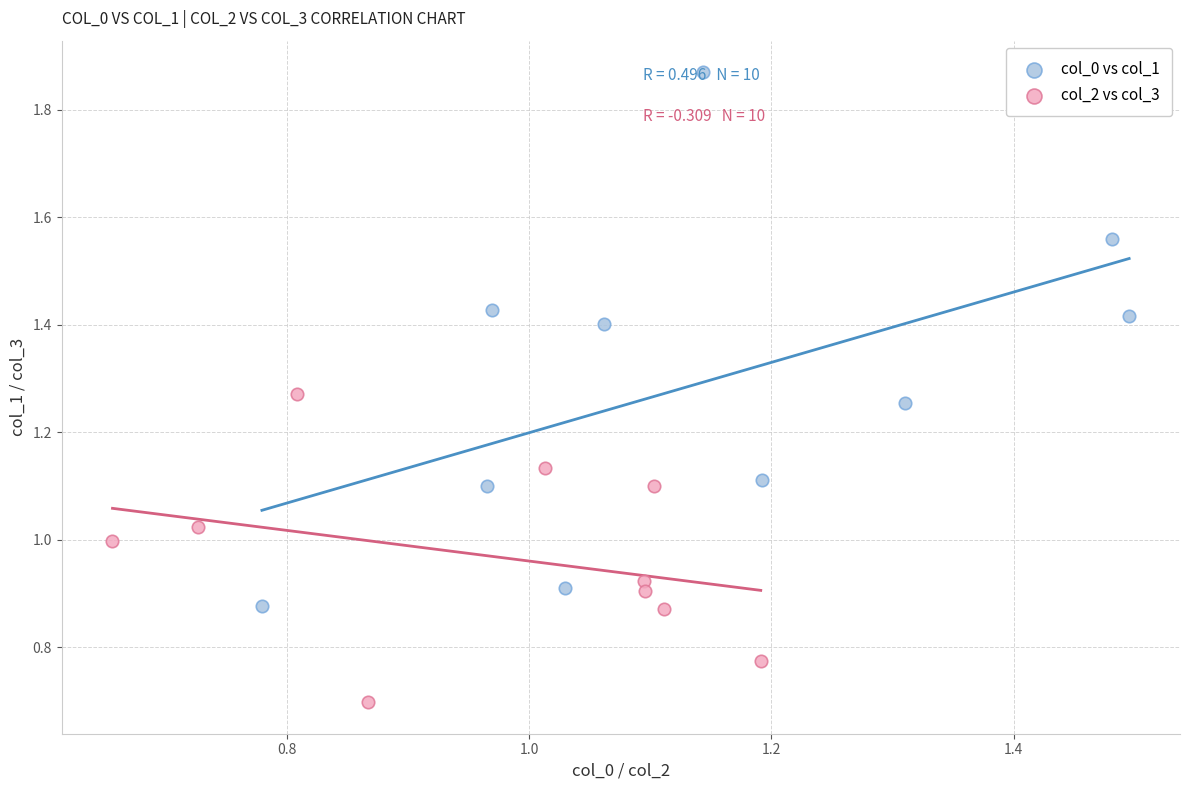

Which series contains the highest Y value?

col_0 vs col_1